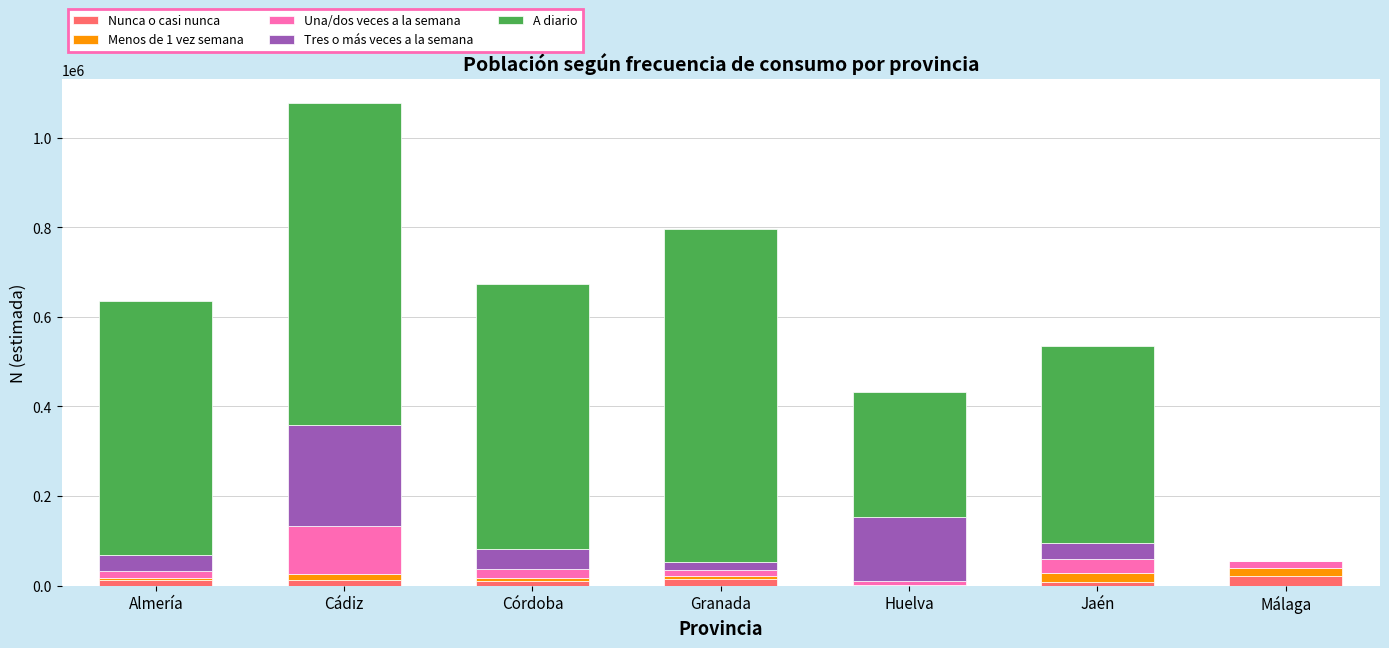

At which category is the sum across all series the highest?

Cádiz